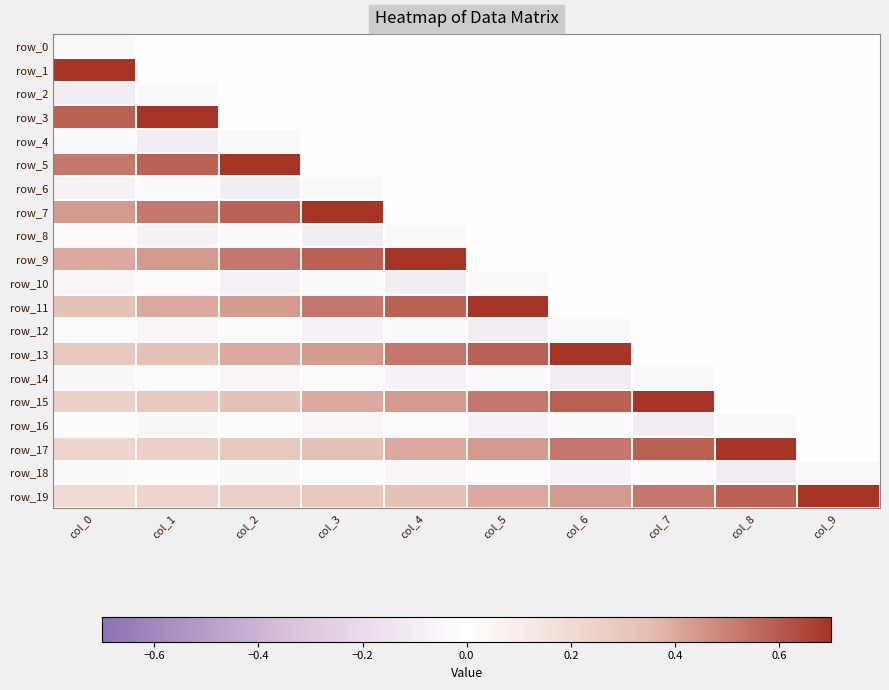

Where is row_14 nearest to the value 0?

col_8